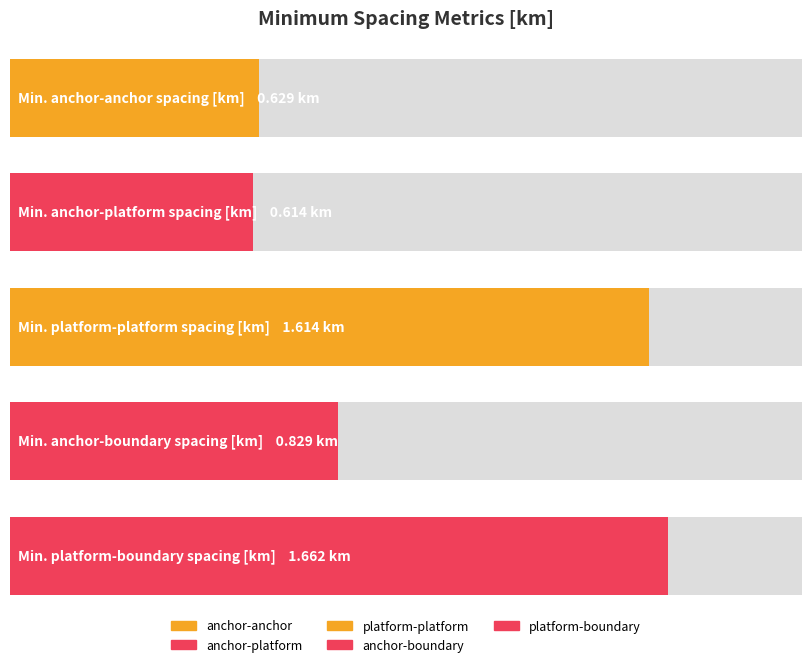

Reading right to left, extract all data points from this chart.

Min. platform-boundary
spacing [km]=1.7	Min. anchor-boundary
spacing [km]=0.8	Min. platform-platform
spacing [km]=1.6	Min. anchor-platform
spacing [km]=0.6	Min. anchor-anchor
spacing [km]=0.6